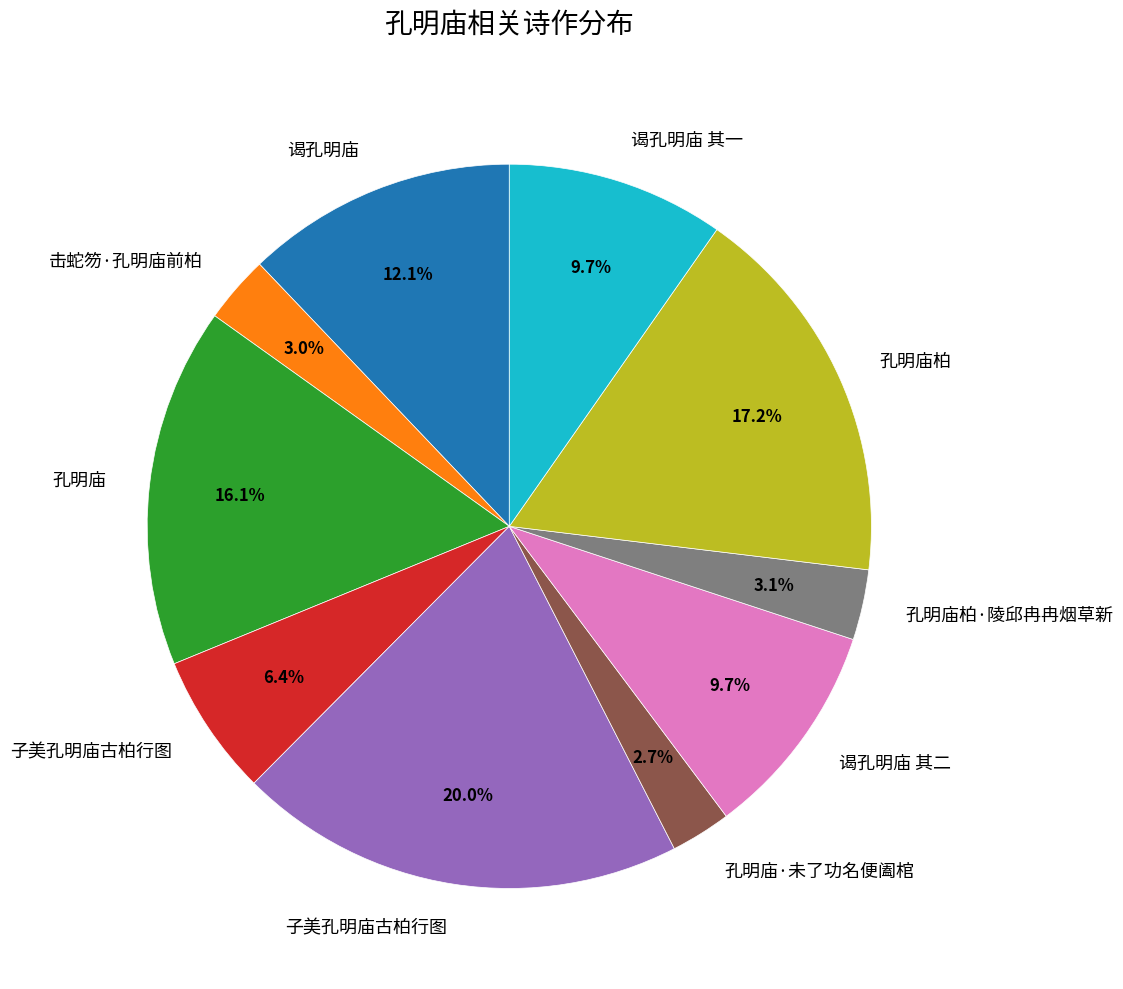

Is there any slice that represents more than half of the pie?

No